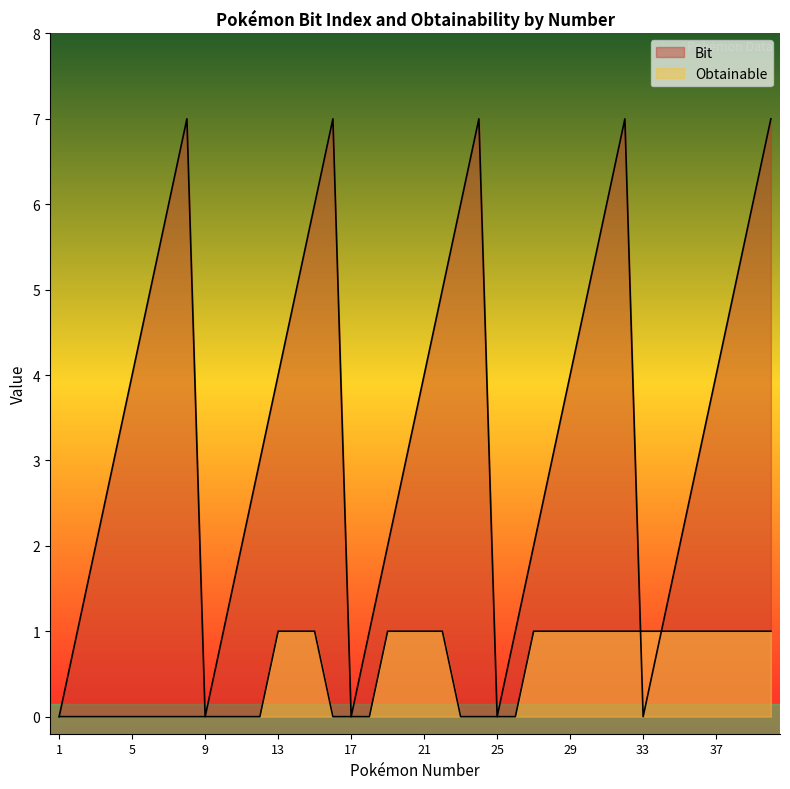

What is the value of the Bit point at the 7th from the left?

6